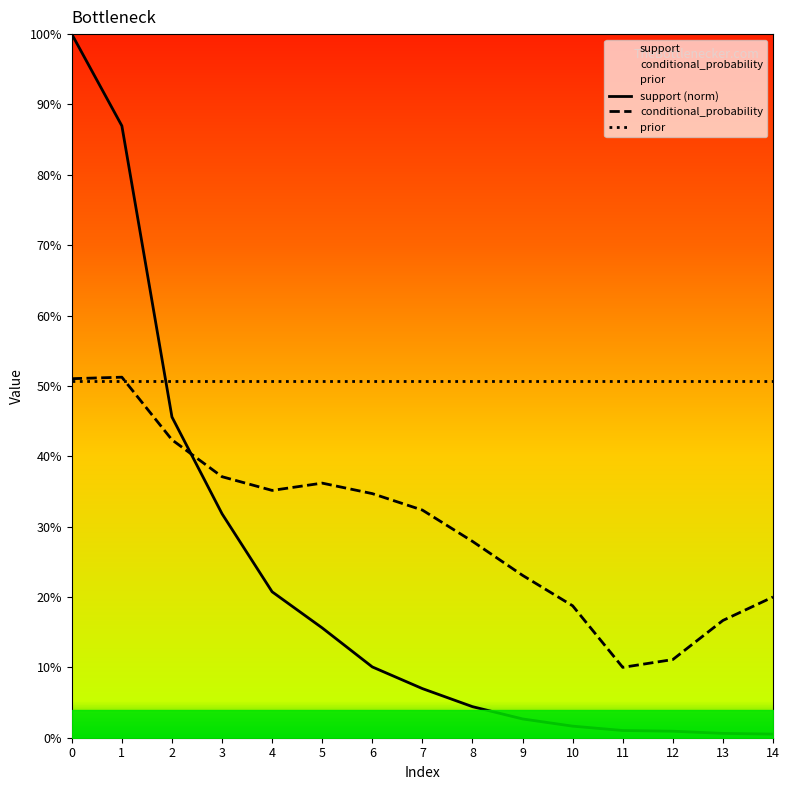

What is the value of the conditional_probability point at the 1st from the left?

0.5